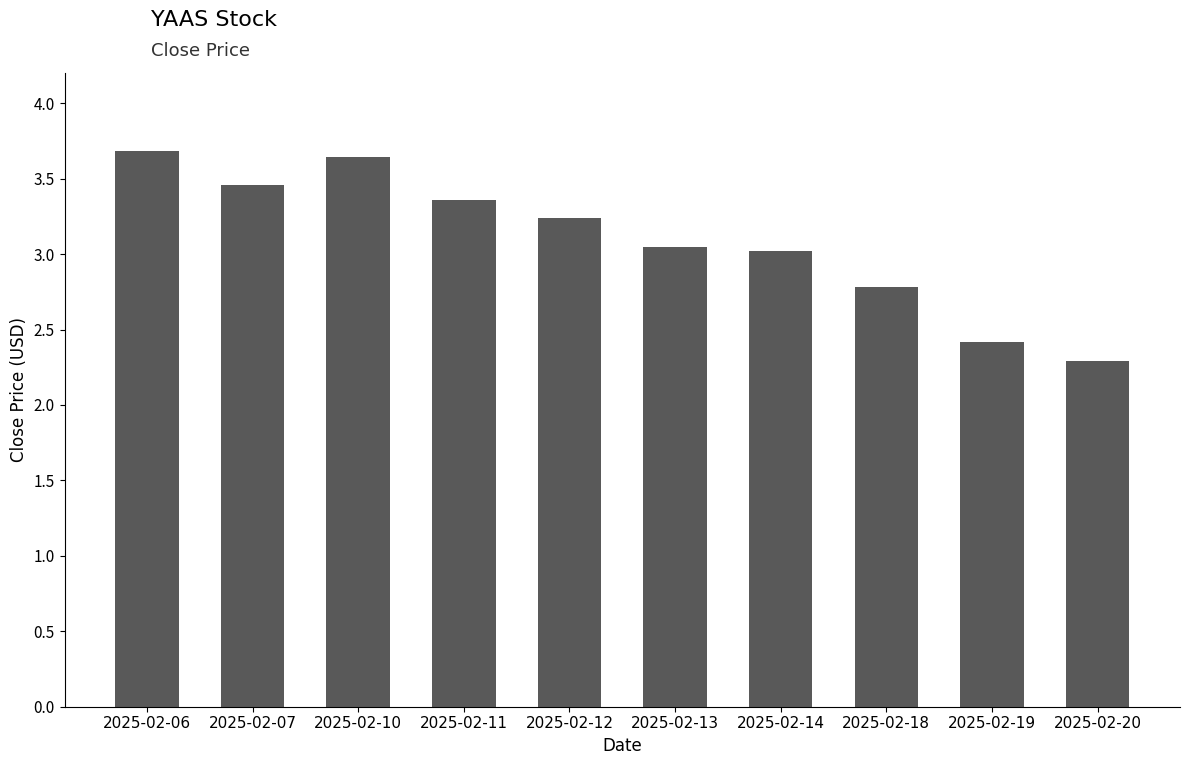

Approximately how many times larger is the value at 2025-02-12 compared to 2025-02-20?

1.4